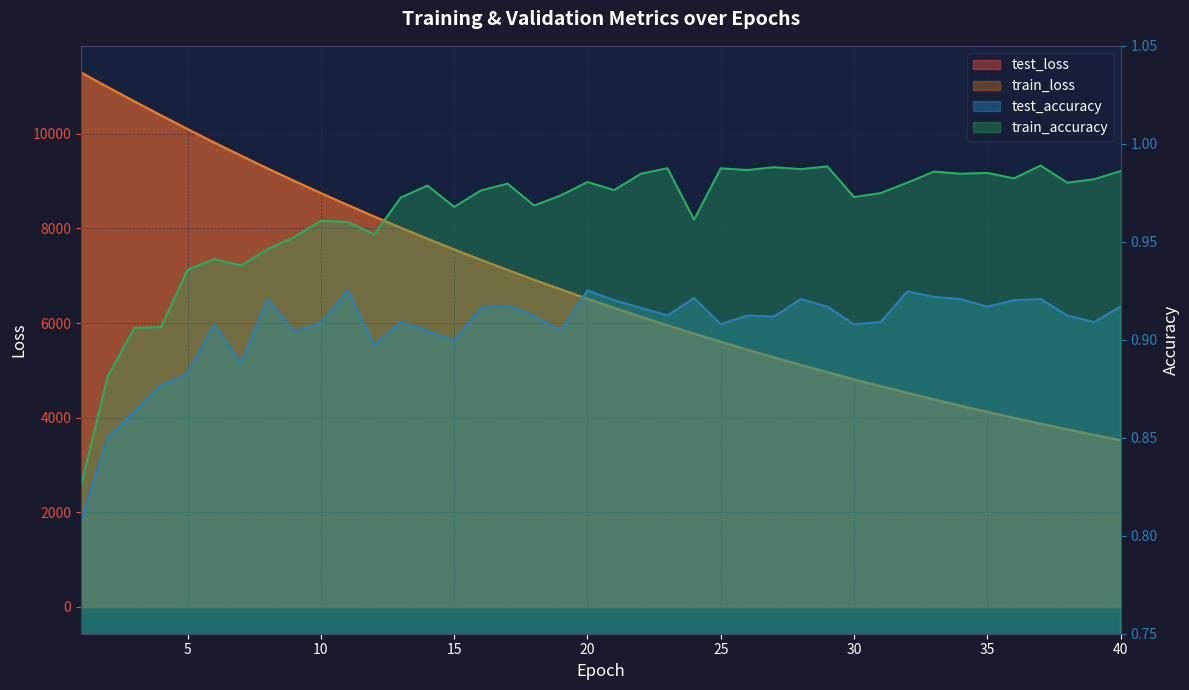

What is the average value of the train_loss series?

6765.2